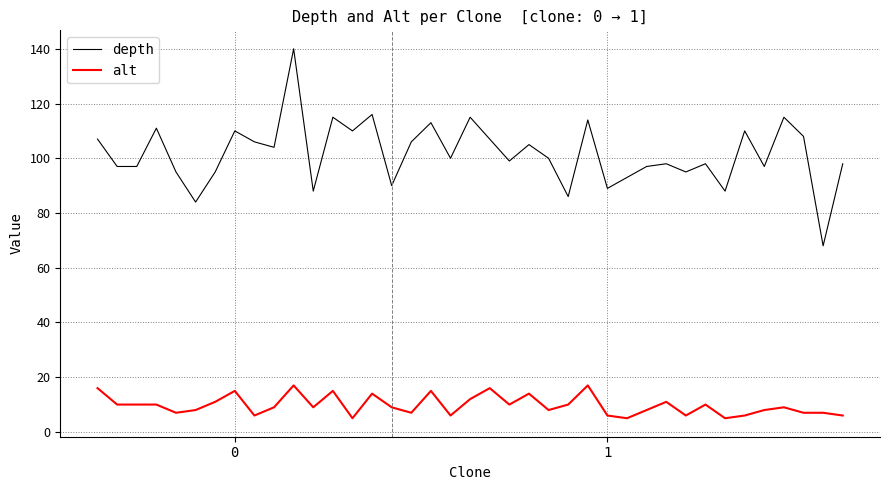

Which series has the widest spread of values?

depth